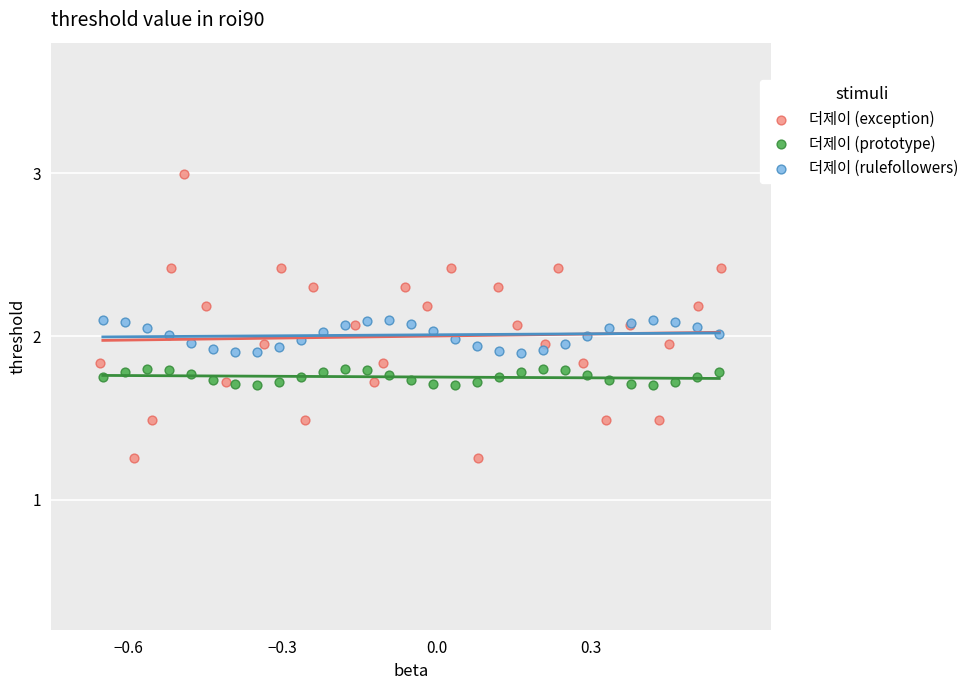

Which series reaches the maximum Y coordinate?

더제이 (exception)